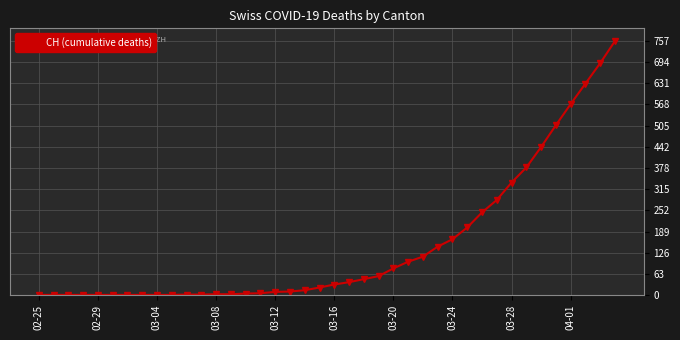

What is the difference between the maximum and minimum values?

757